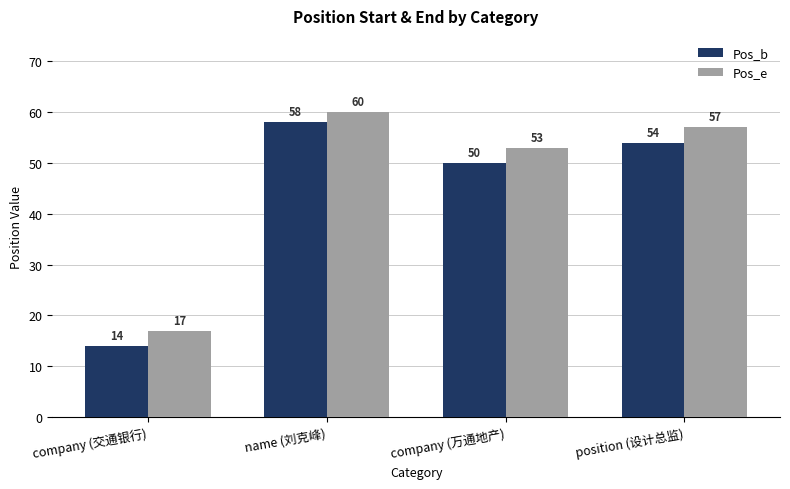

What is the difference between the Pos_e values at company (交通银行) and position (设计总监)?

40